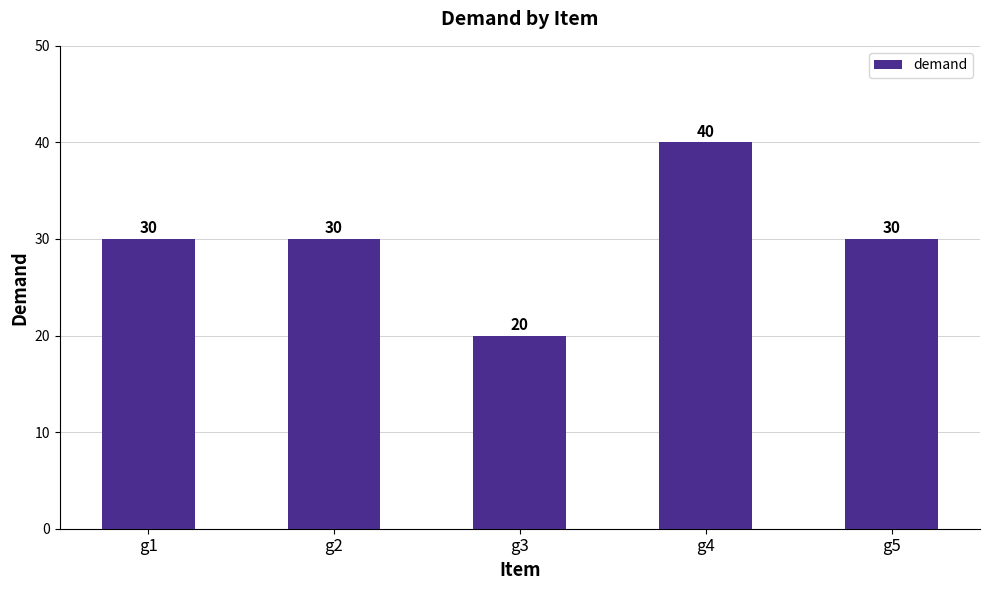

Which has a higher value, g4 or g3?

g4